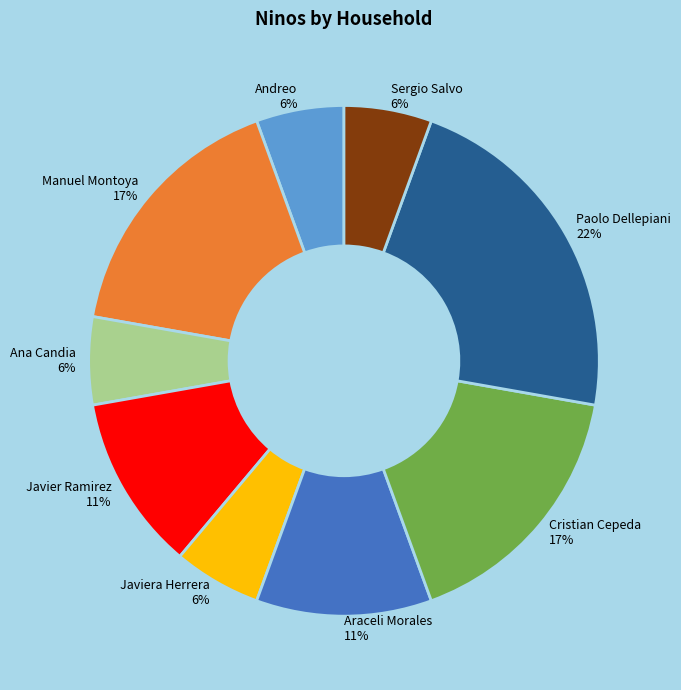

What is the largest slice in the pie chart?

Paolo Dellepiani 22%